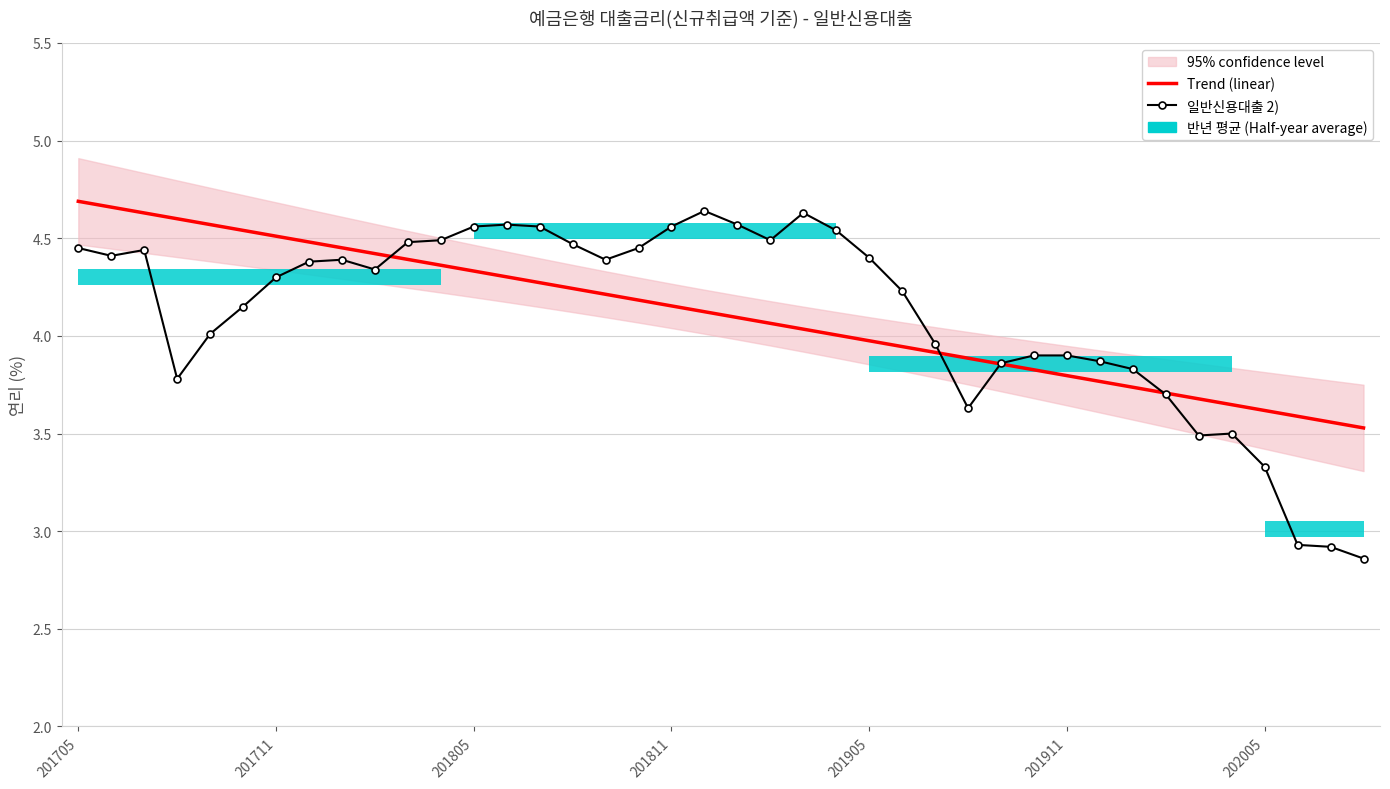

How many times do 일반신용대출 2) and Trend (linear) cross each other?

4